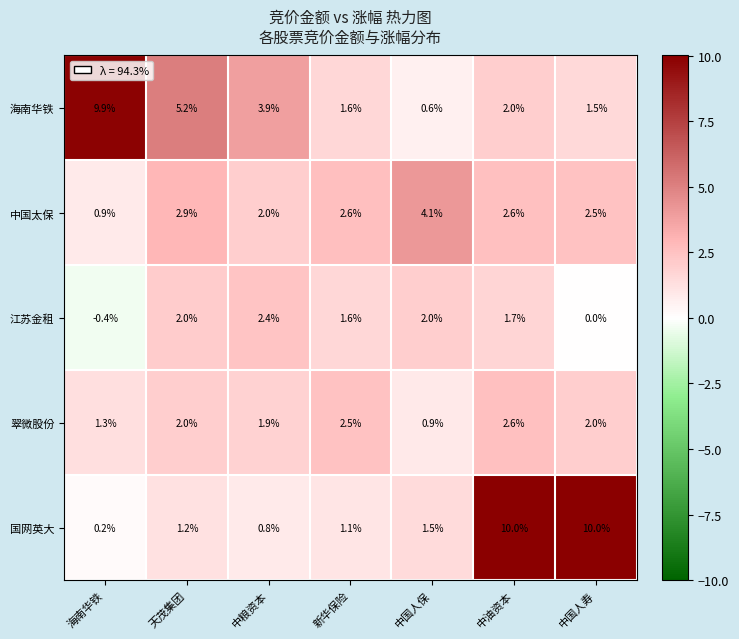

What is the difference between the 海南华铁 values at 海南华铁 and 天茂集团?

4.7